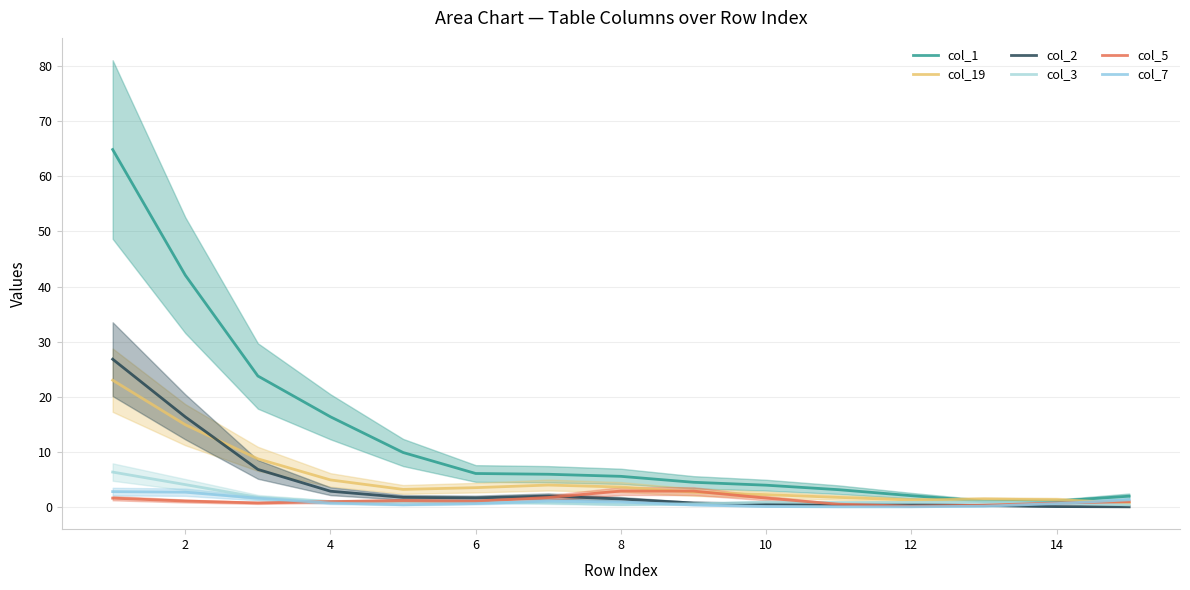

Is the value of col_2 at 12 greater than the value of col_3 at 14?

Yes